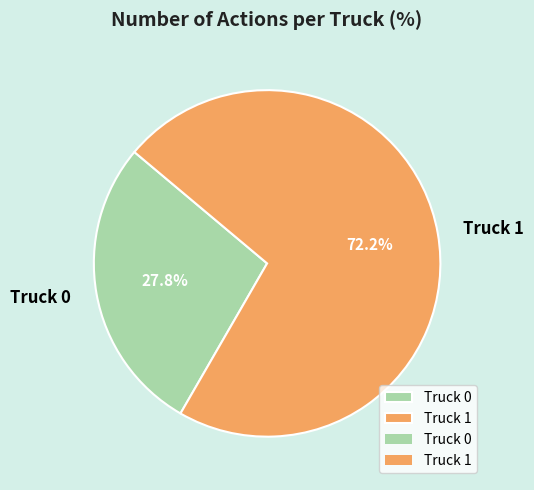

Is the sum of Truck 1 and Truck 0 greater than half?

Yes